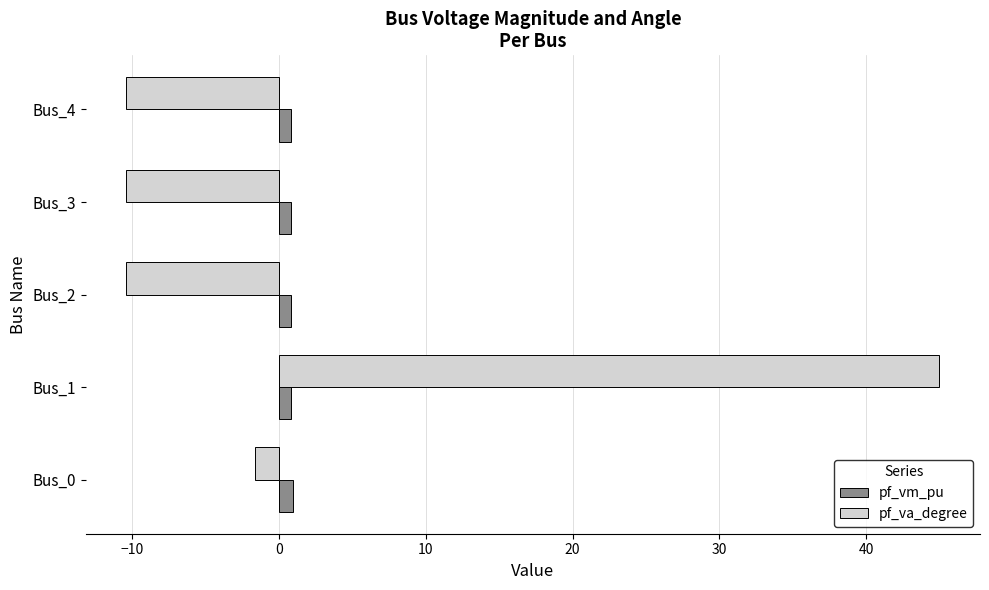

What is the difference between the maximum and minimum values in the pf_va_degree series?

55.4